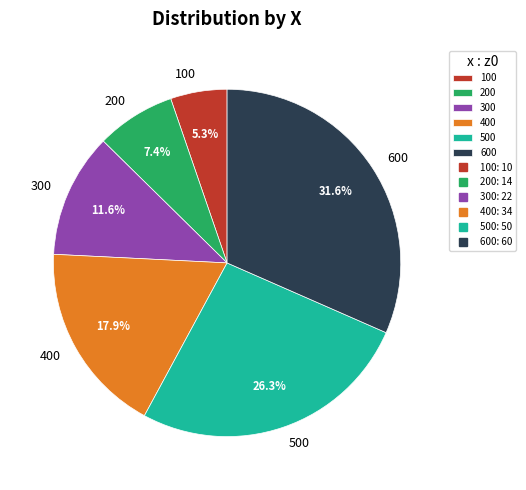

What portion of the pie excludes 600?

68.4%